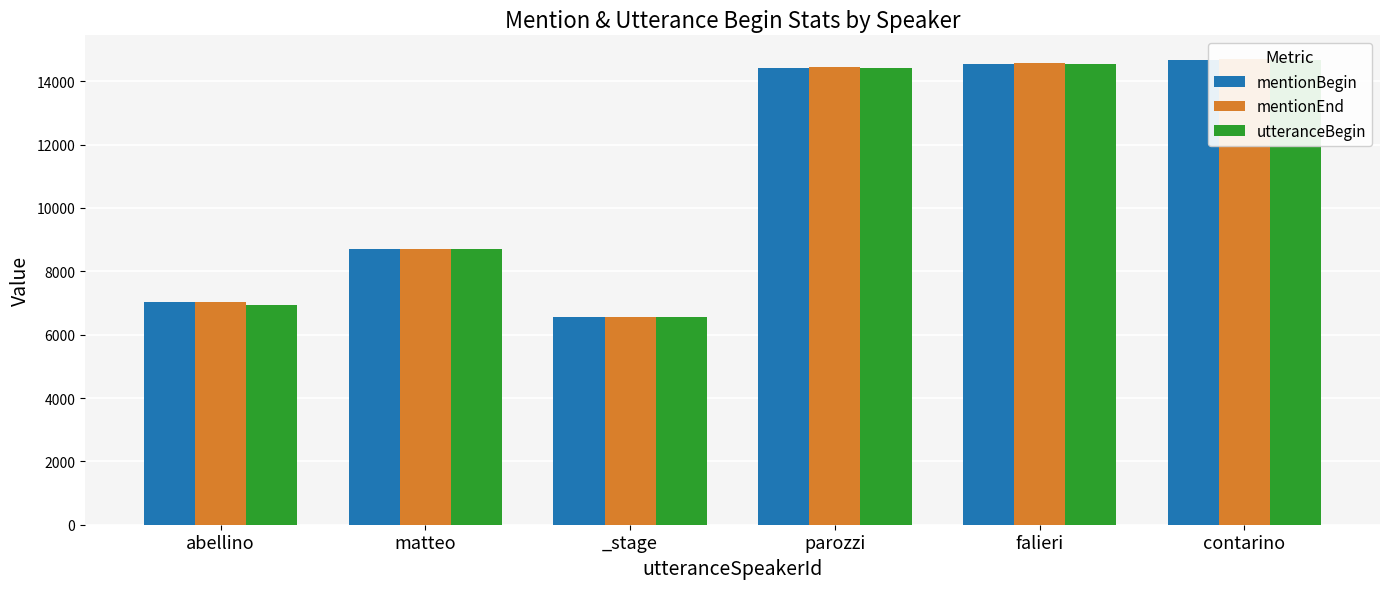

Which label corresponds to the smallest value in the chart?

_stage